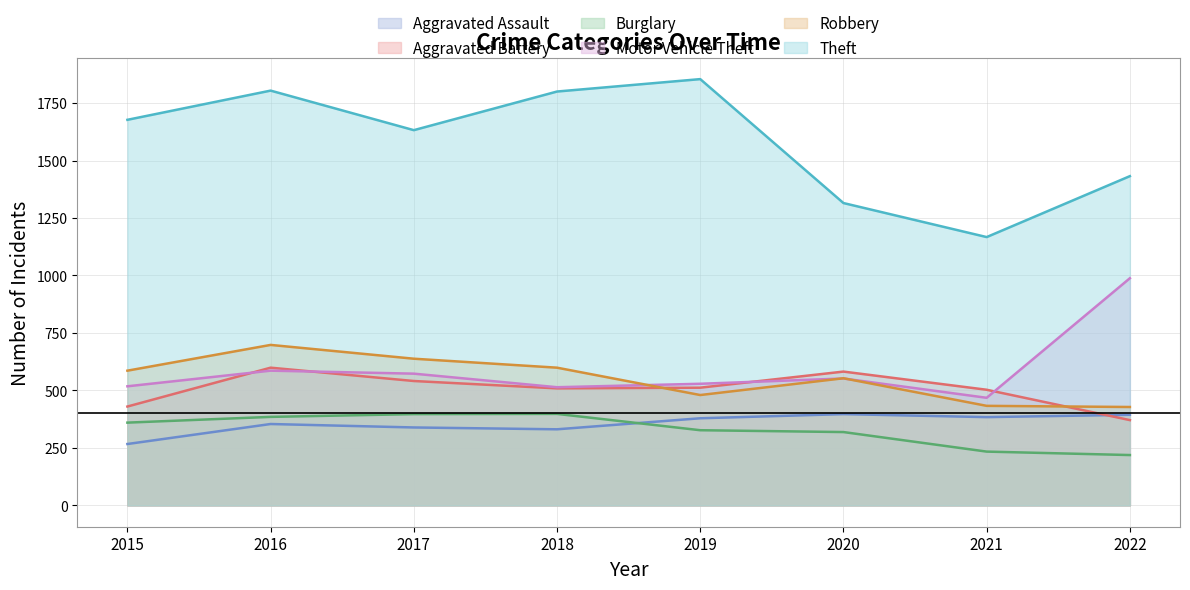

At which label does Theft first exceed 1677?

2016